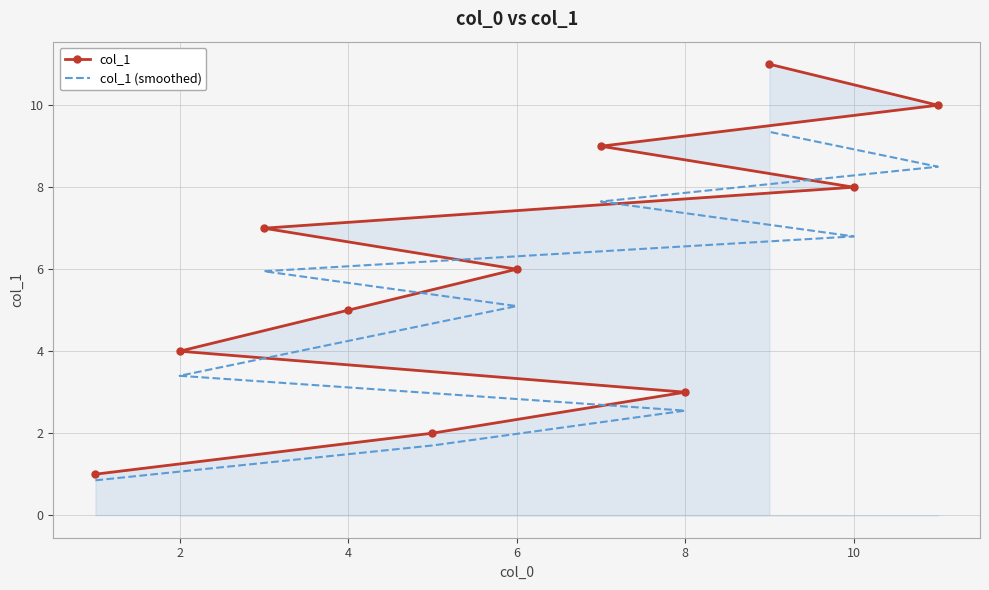

True or false: col_1 and col_1 (smoothed) intersect in this chart.

False